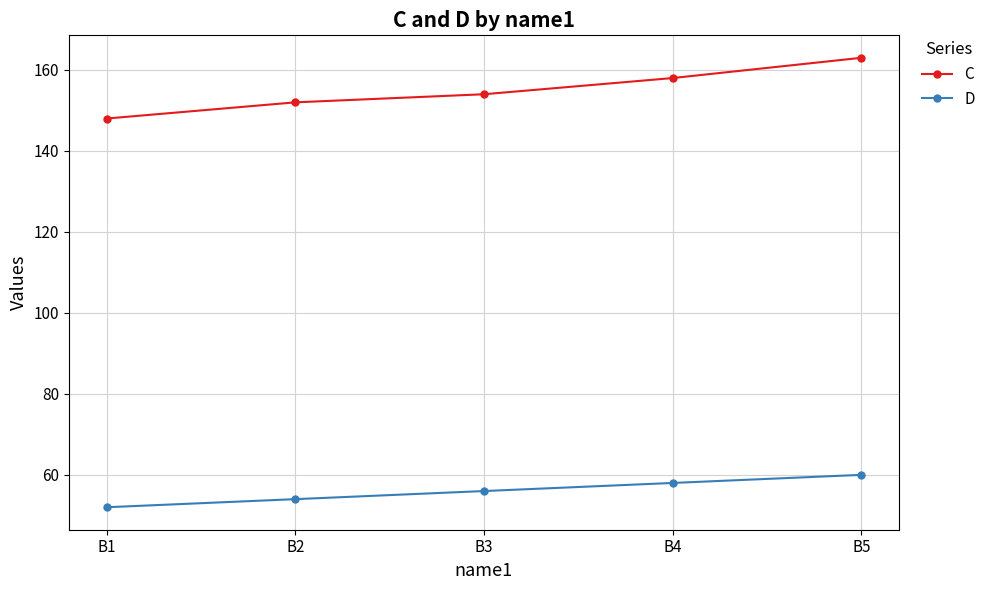

Which series has the largest total across all categories?

C